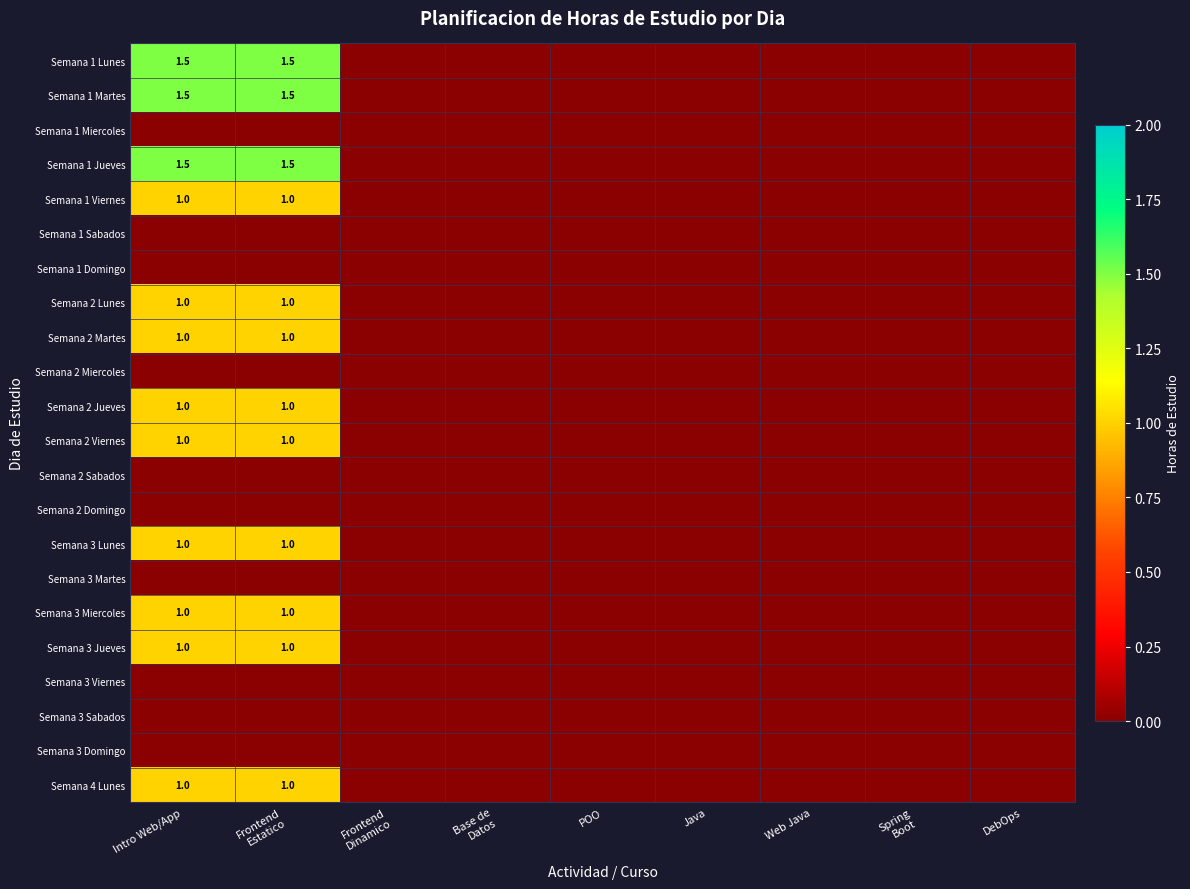

True or false: Semana 1 Lunes has a value of 1.5 at Intro Web/App.

True